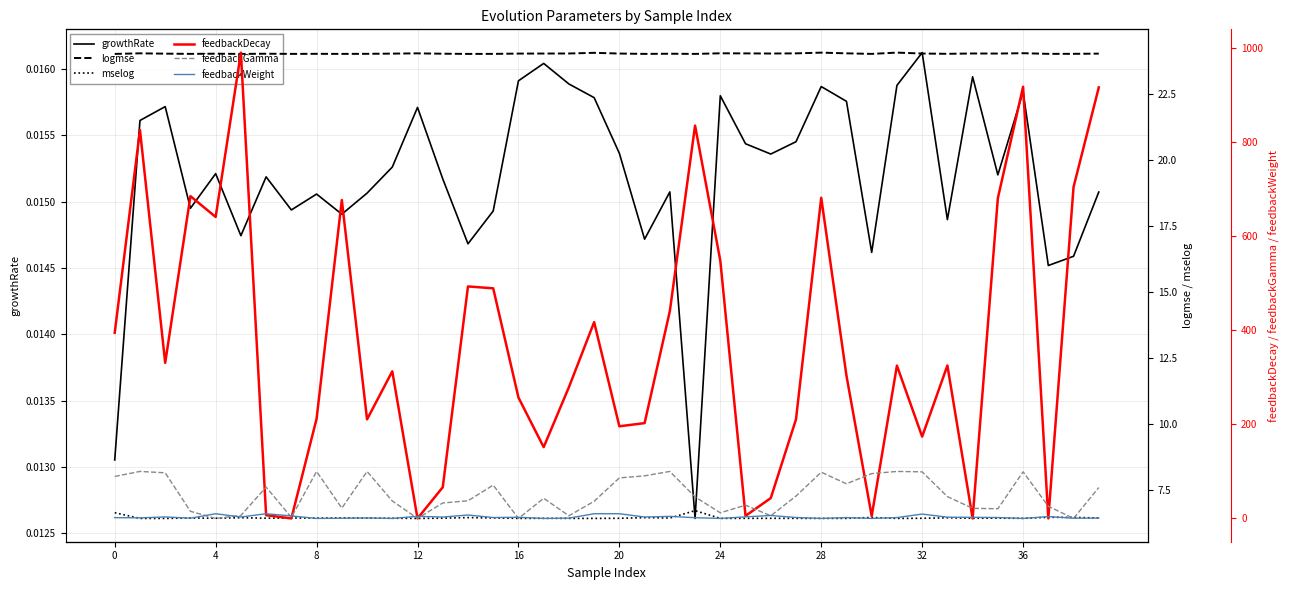

What is the average value of the logmse series?

24.1